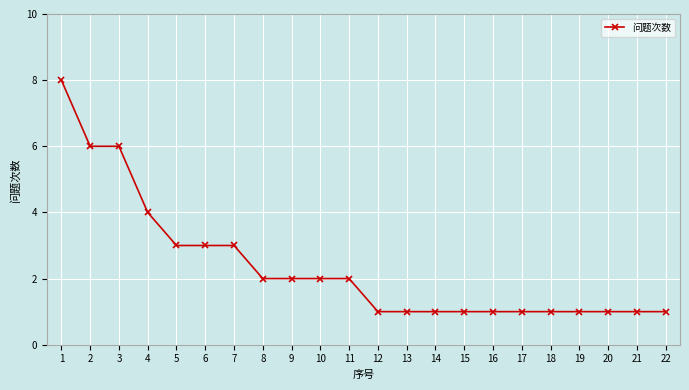

What is the difference between the maximum and minimum values?

7